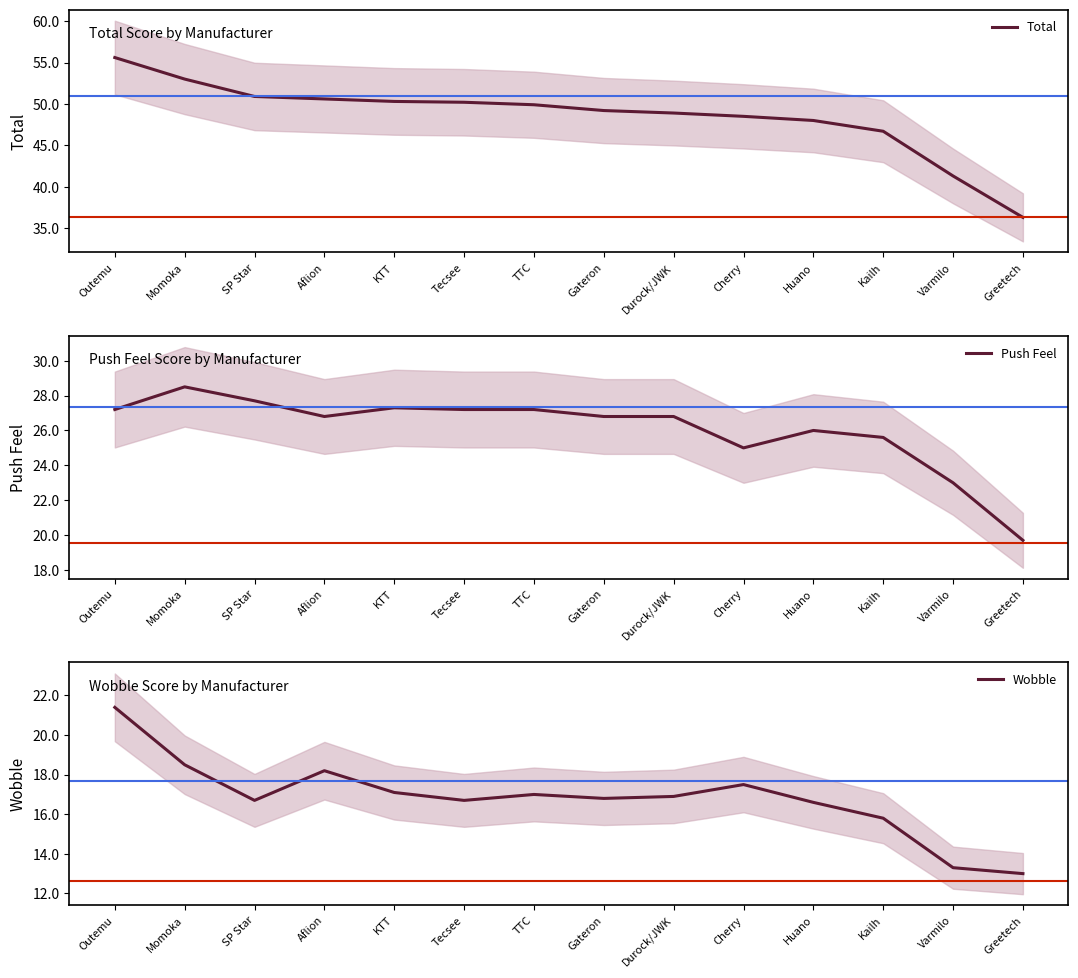

How many categories are shown in the chart?

14